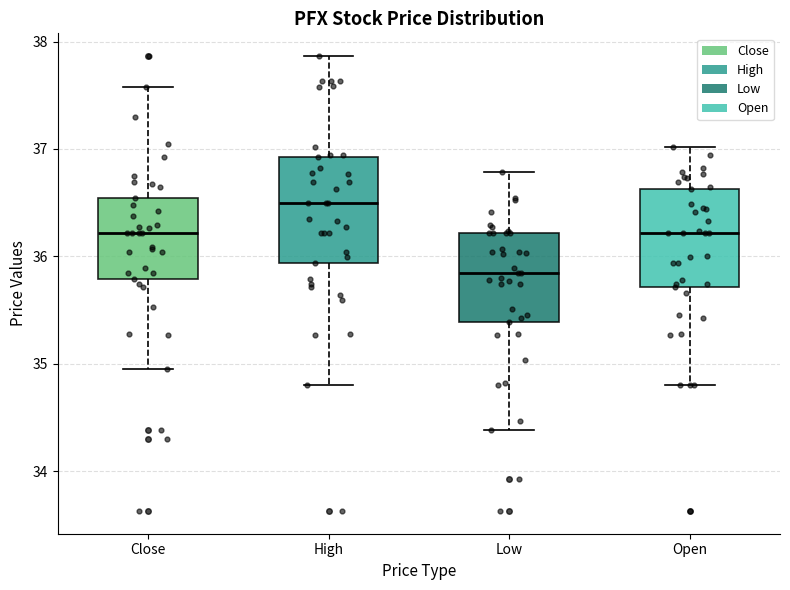

Which box's median line is the highest?

High